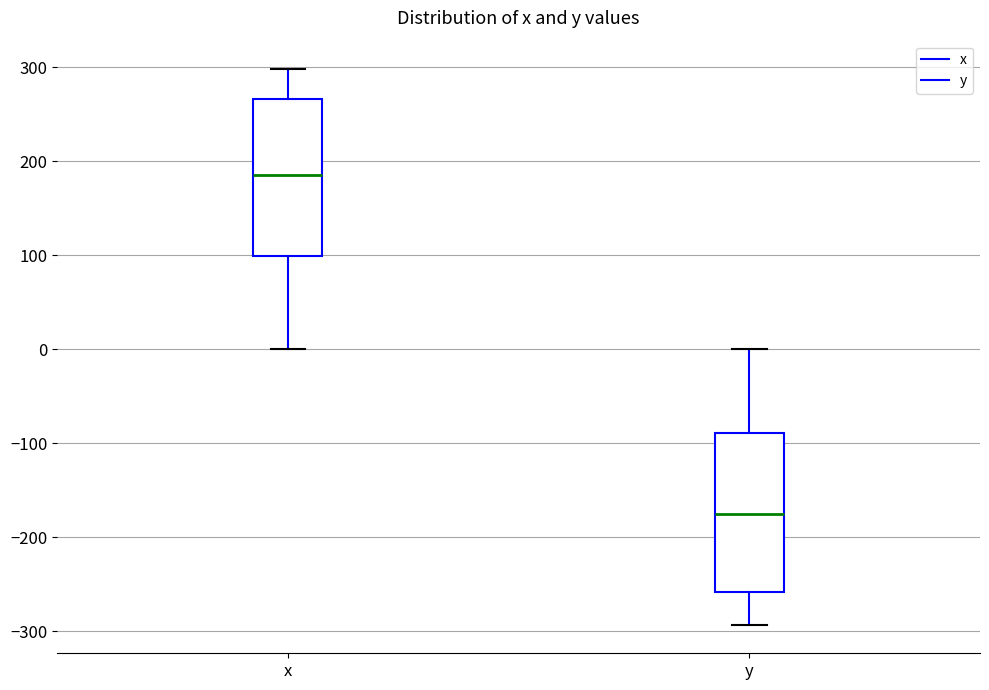

Which box's median line is the highest?

x